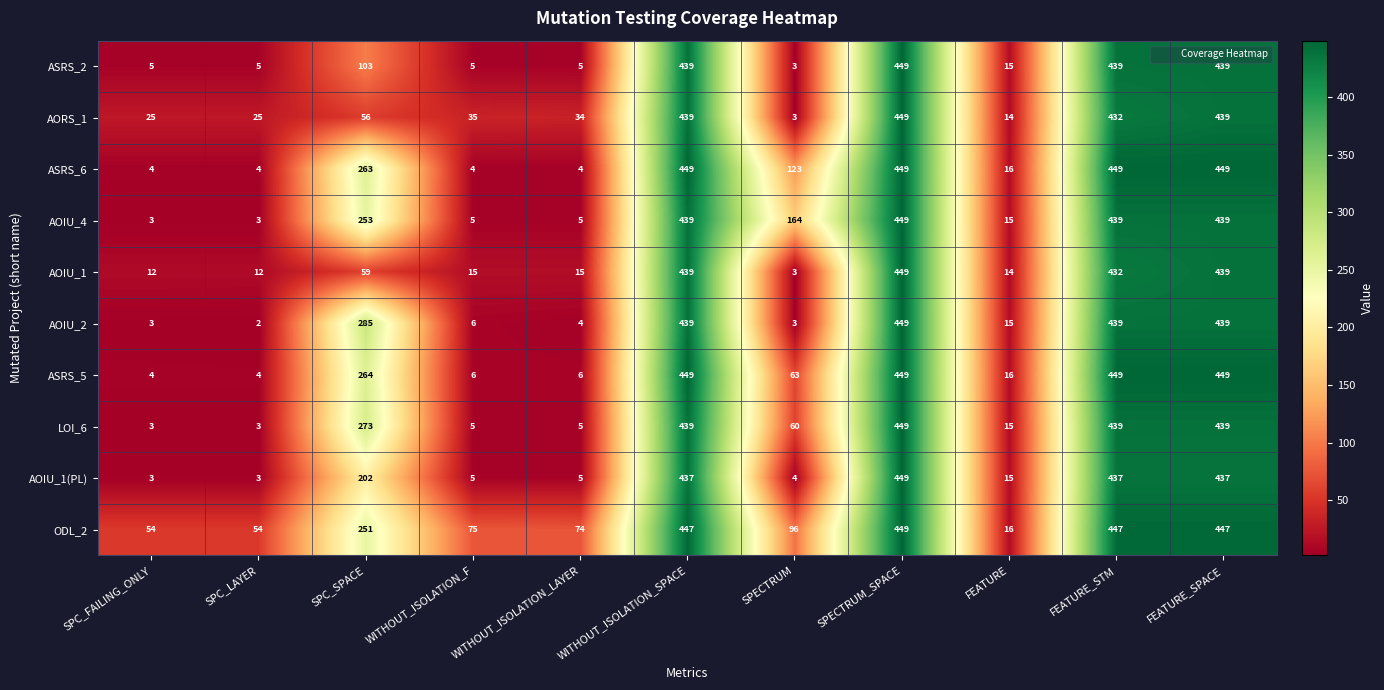

Is it true that ODL_2 equals 75 at WITHOUT_ISOLATION_F?

True